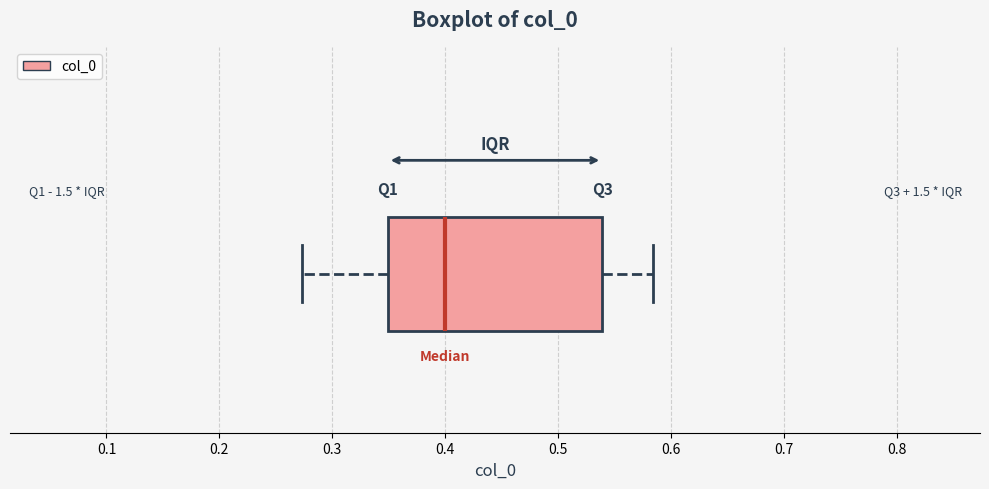

Where does the right whisker of the box end on the x-axis? The values are not printed on the chart, so give them approximately, as read against the axis.

0.58